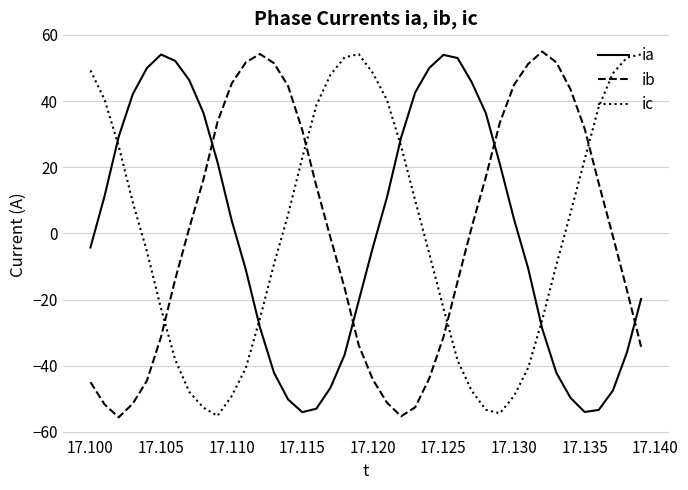

Does the chart have visible grid lines?

Yes